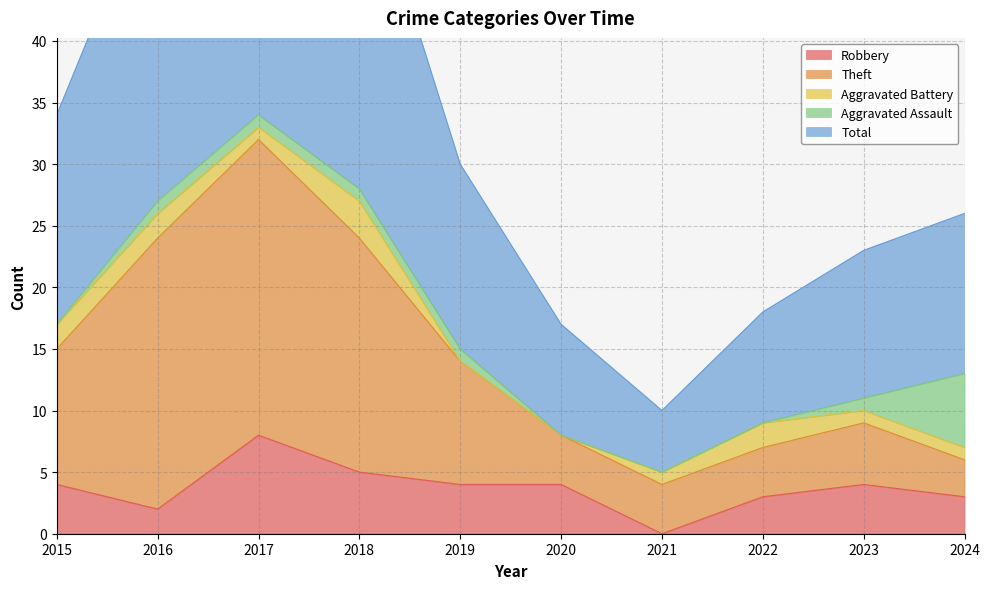

What is the highest value of the Robbery series?

8